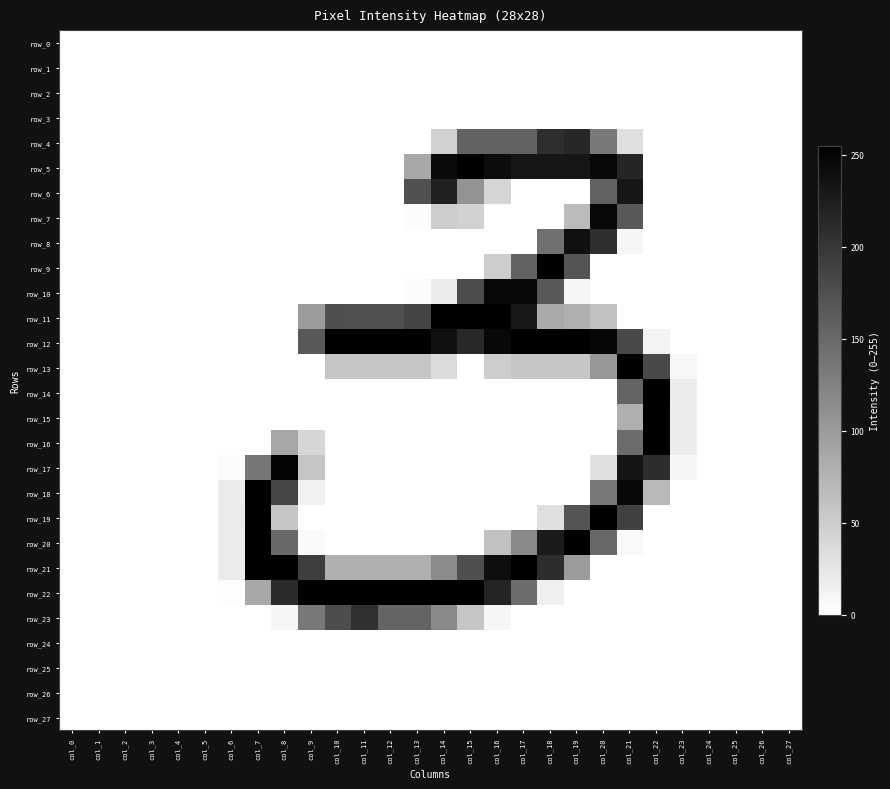

At which category is the sum across all series the highest?

col_21